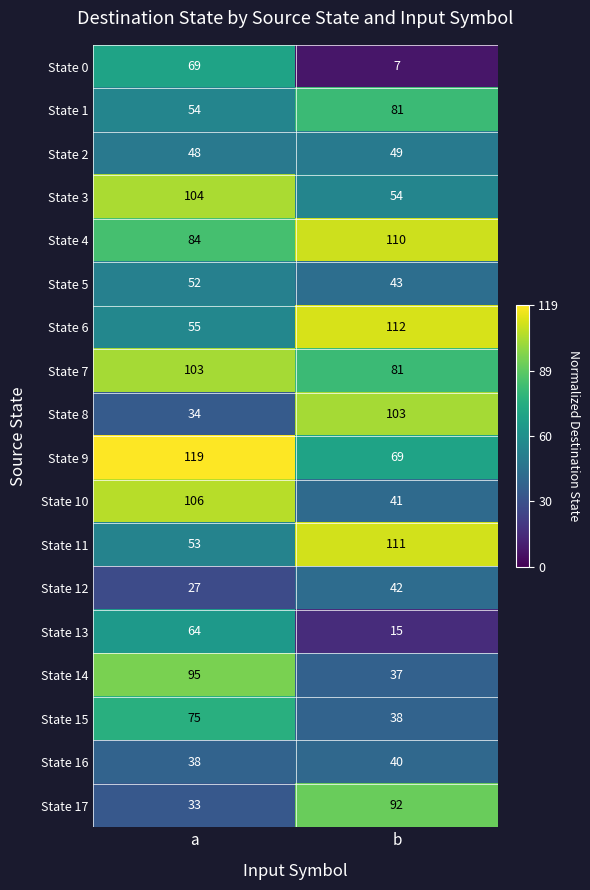

Which series has the largest range (max minus min)?

State 8